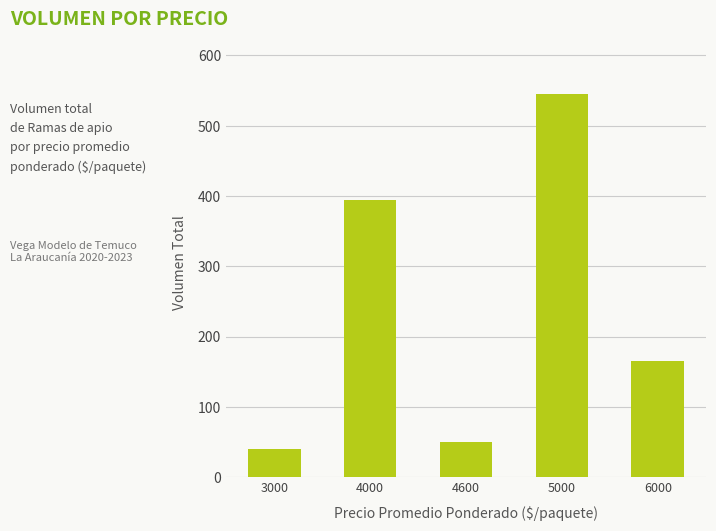

How many data points are less than 165?

2